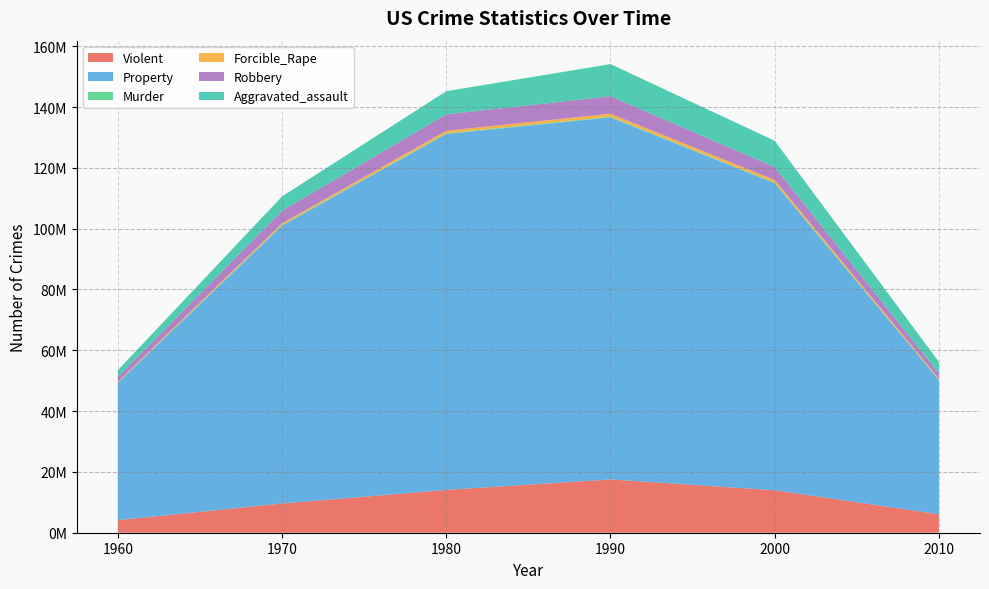

Reading right to left, extract all data points from this chart.

Violent: 6072017	13968056	17527048	14074328	9607930	4134930
Property: 44095950	100944369	119053499	117048900	91383800	45160900
Murder: 72867	163068	211664	206439	192230	106180
Forcible_Rape: 421059	922499	998827	865639	554570	236720
Robbery: 1749809	4230366	5748930	5383109	4159020	1633510
Aggravated_assault: 3764142	8652124	10568963	7619130	4702120	2158520